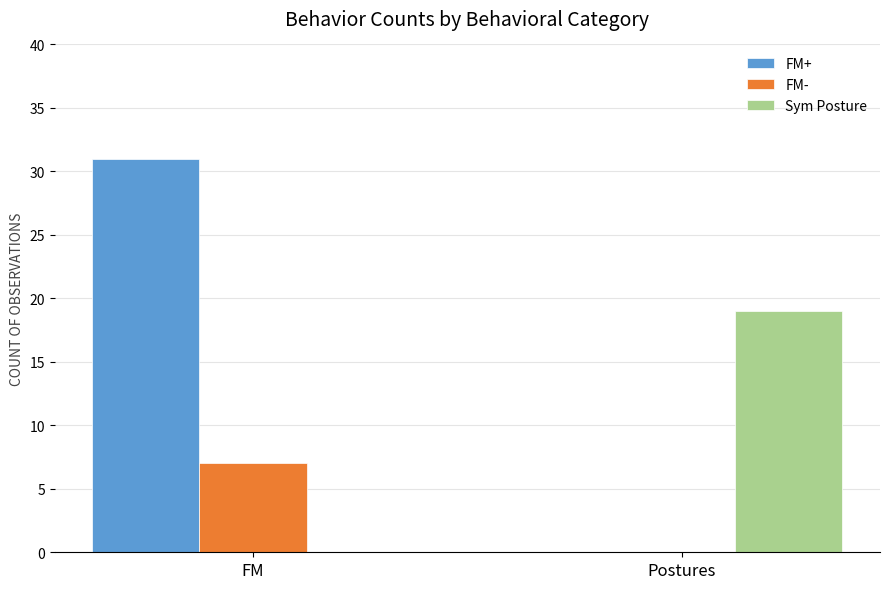

How many values in Sym Posture are above zero?

1